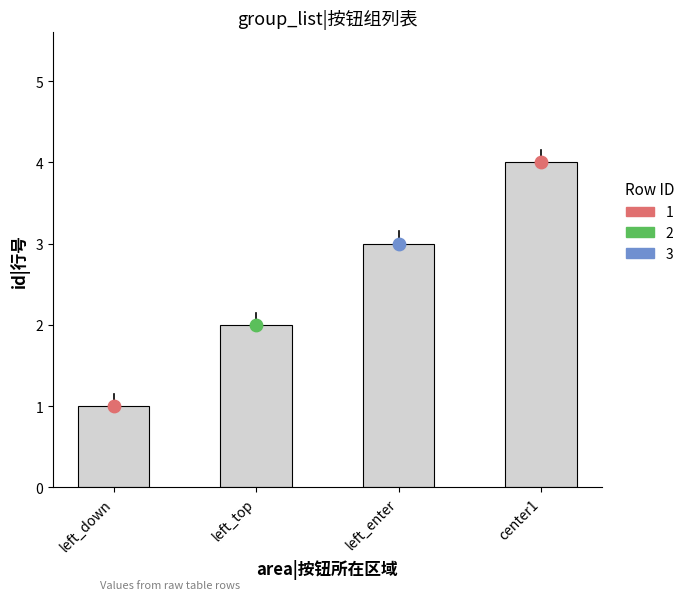

Between left_top and center1, which is larger?

center1